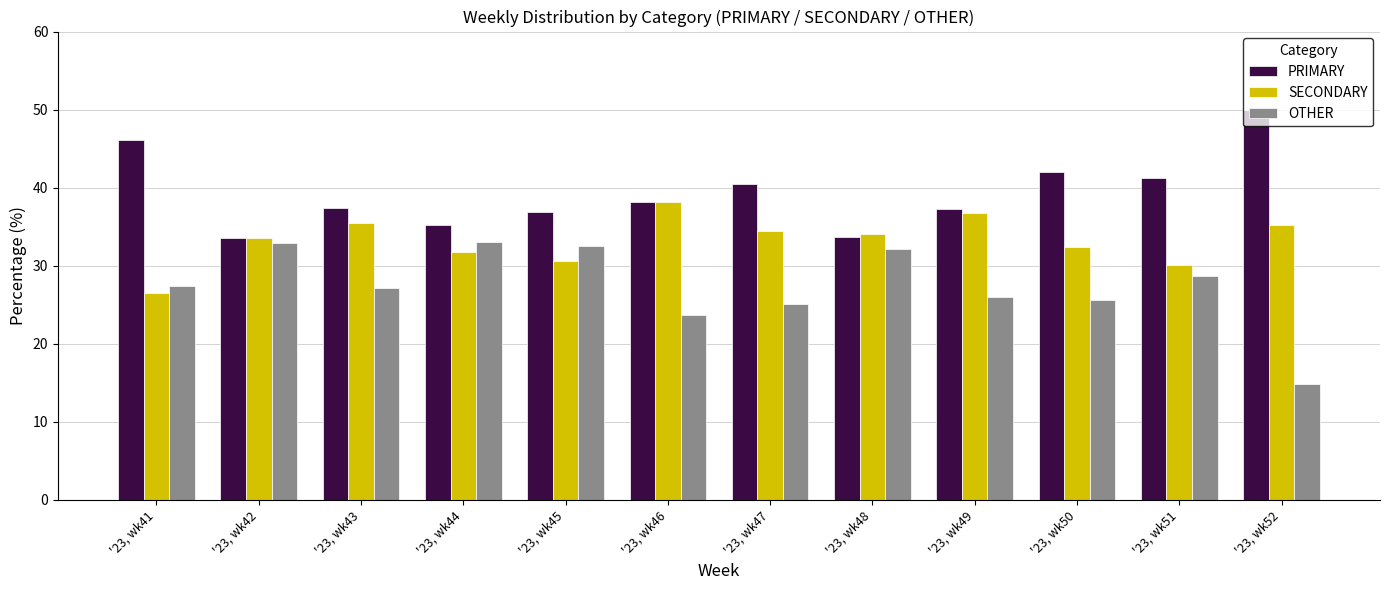

Read the PRIMARY value at '23, wk43.

37.4